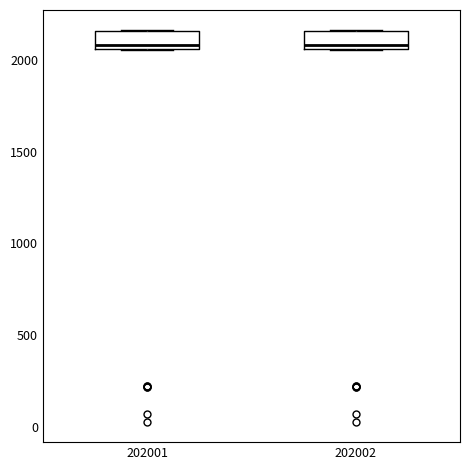

Reading left to right, read every box against the y-axis: the position of its median line, the range the box covers, and the ends of its whiskers. The values are not printed on the chart, so give them approximately, as read against the axis.

202001: median 2100, box 2050 to 2150, whiskers 2050 to 2150
202002: median 2100, box 2050 to 2150, whiskers 2050 to 2150